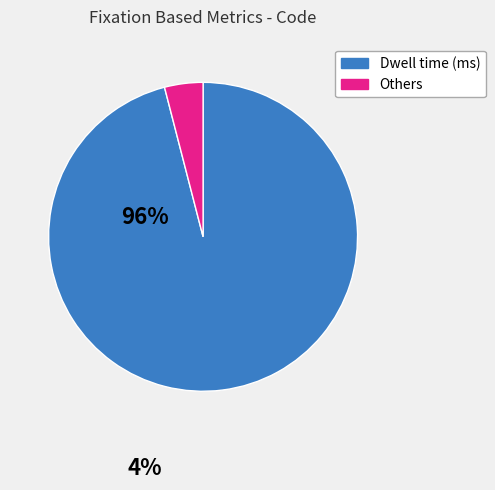

Which slice is the largest?

Dwell time (ms)